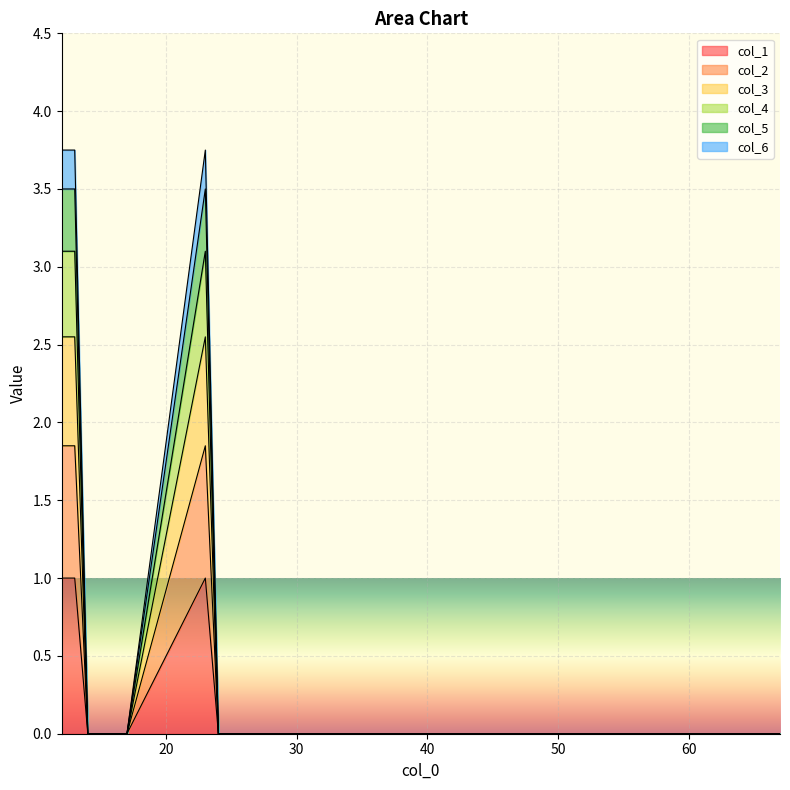

Between 37 and 45, which series saw the biggest shift?

col_1